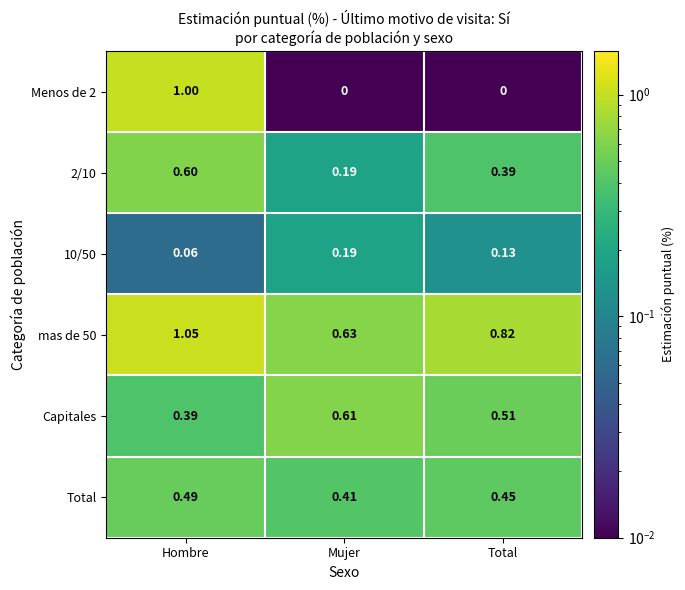

At which label does Capitales reach its minimum?

Hombre